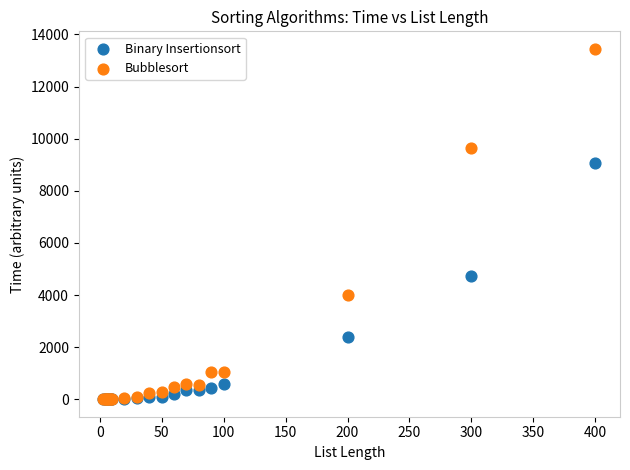

Which series reaches the maximum Y coordinate?

Bubblesort